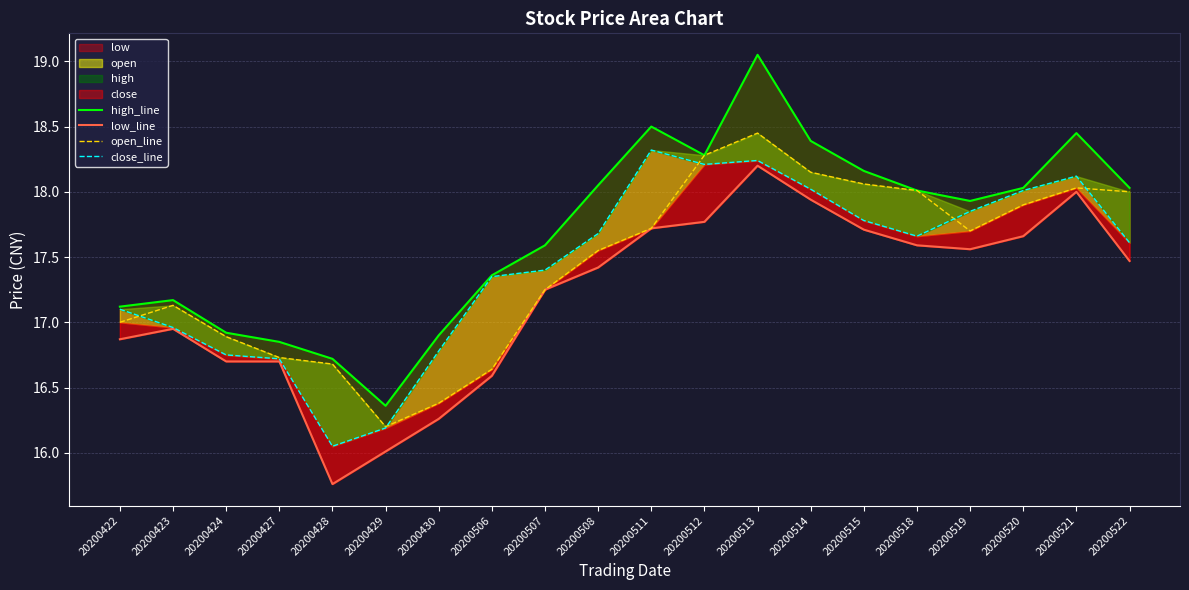

List the series in order of their peak value, highest first.

high_line, open_line, close_line, low_line